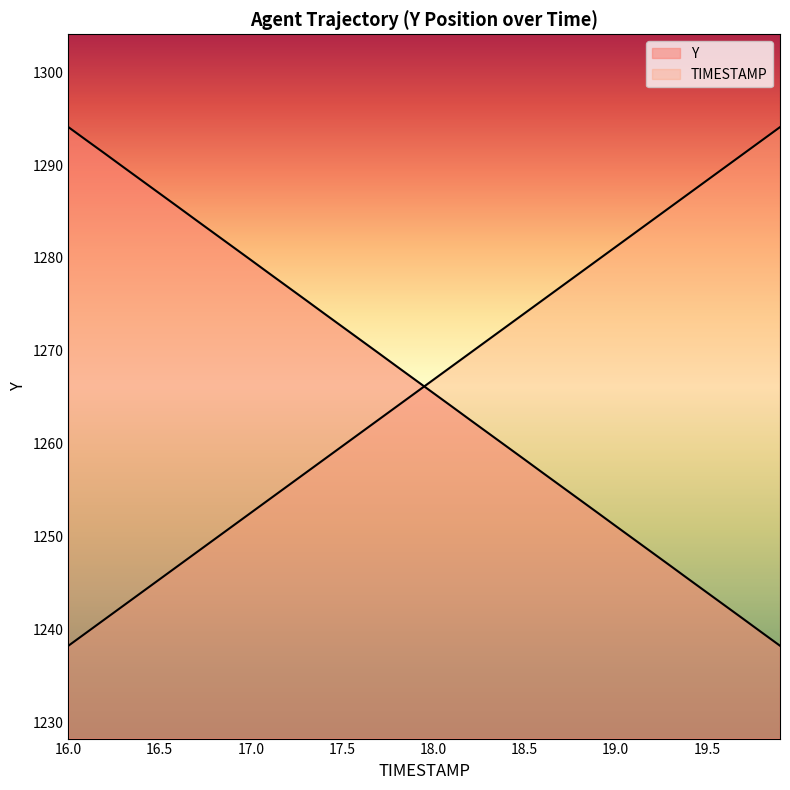

Does the chart display data point markers on the line(s)?

No